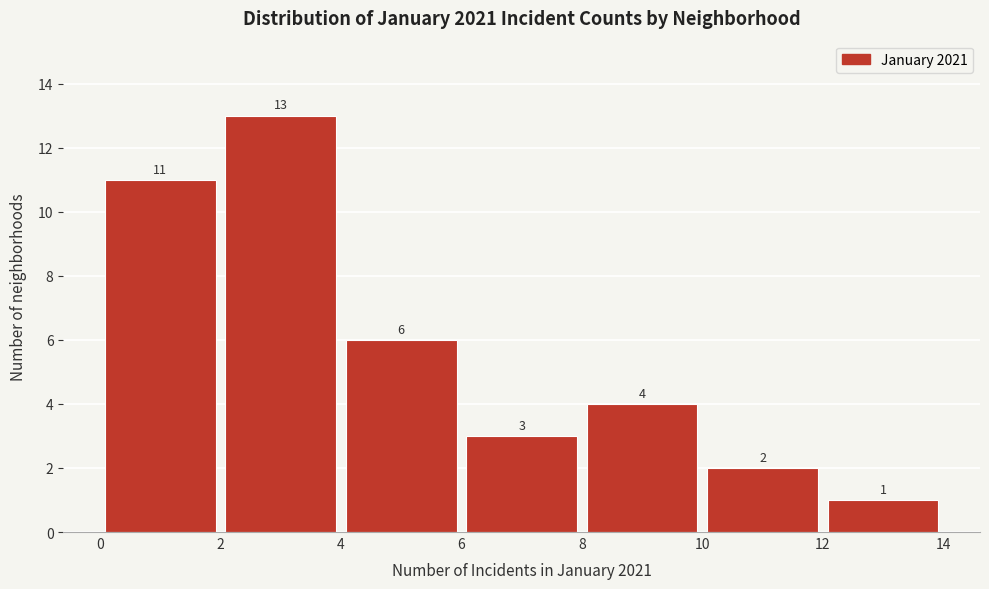

Reading left to right, transcribe this chart: for each bar, give the range it covers on the x-axis and its height.

0 to 2: 11
2 to 4: 13
4 to 6: 6
6 to 8: 3
8 to 10: 4
10 to 12: 2
12 to 14: 1